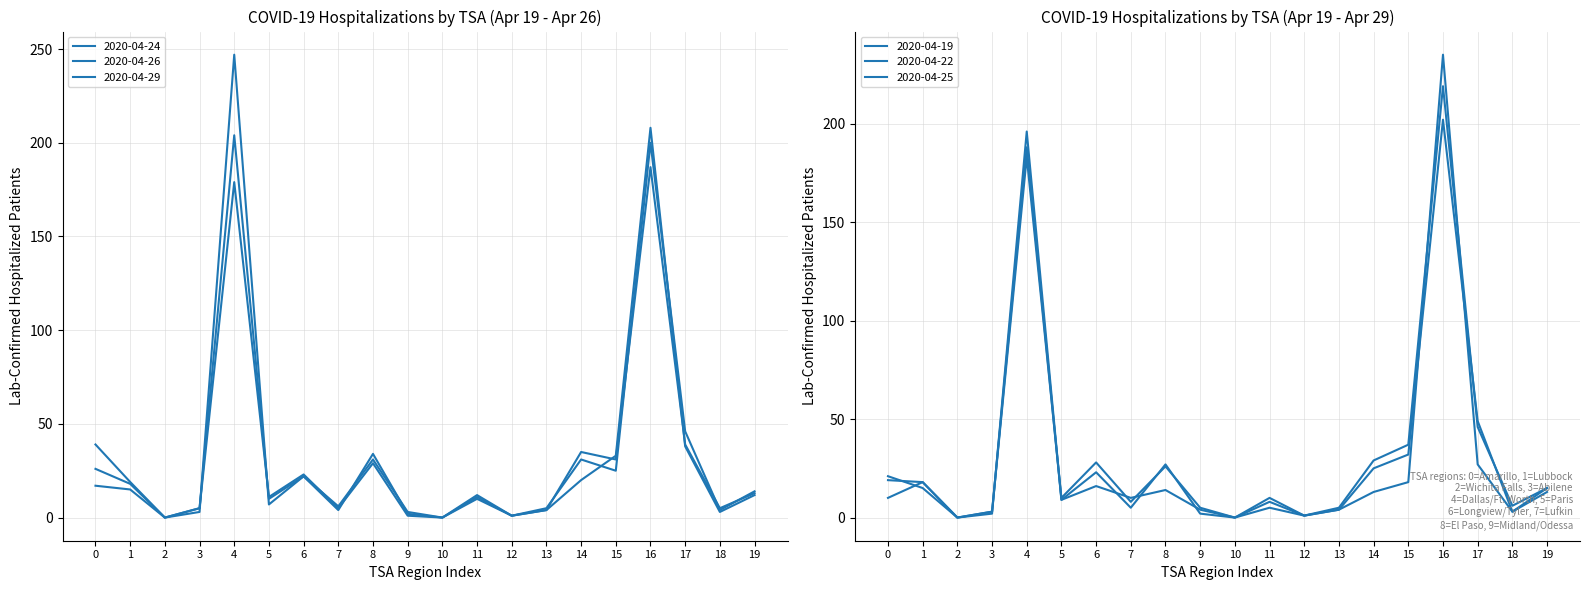

True or false: 2020-04-24 has more than 0 points higher than both neighbors.

True